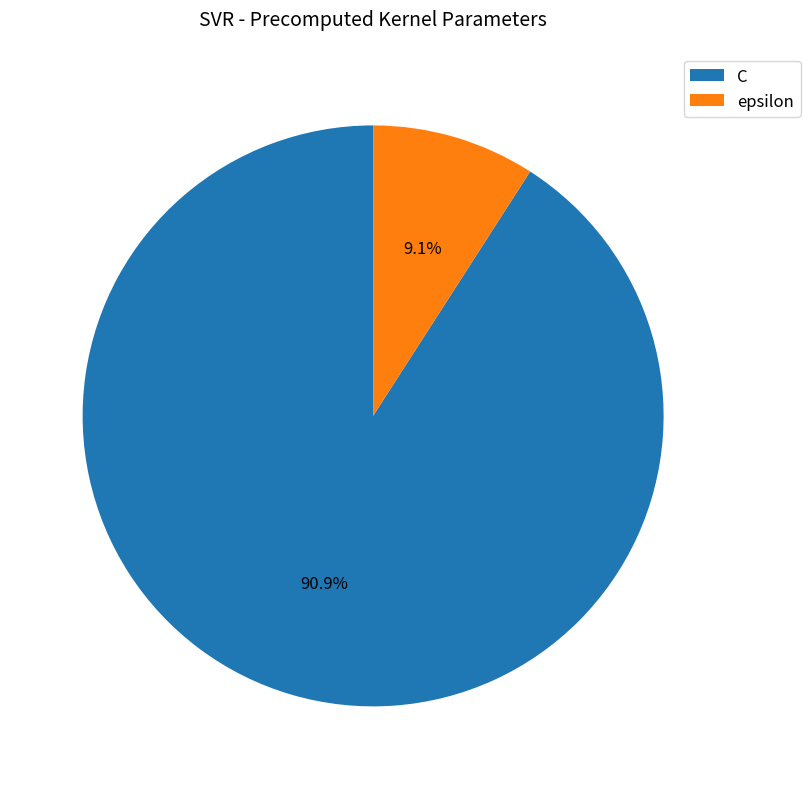

Rank the categories by value from highest to lowest.

C, epsilon